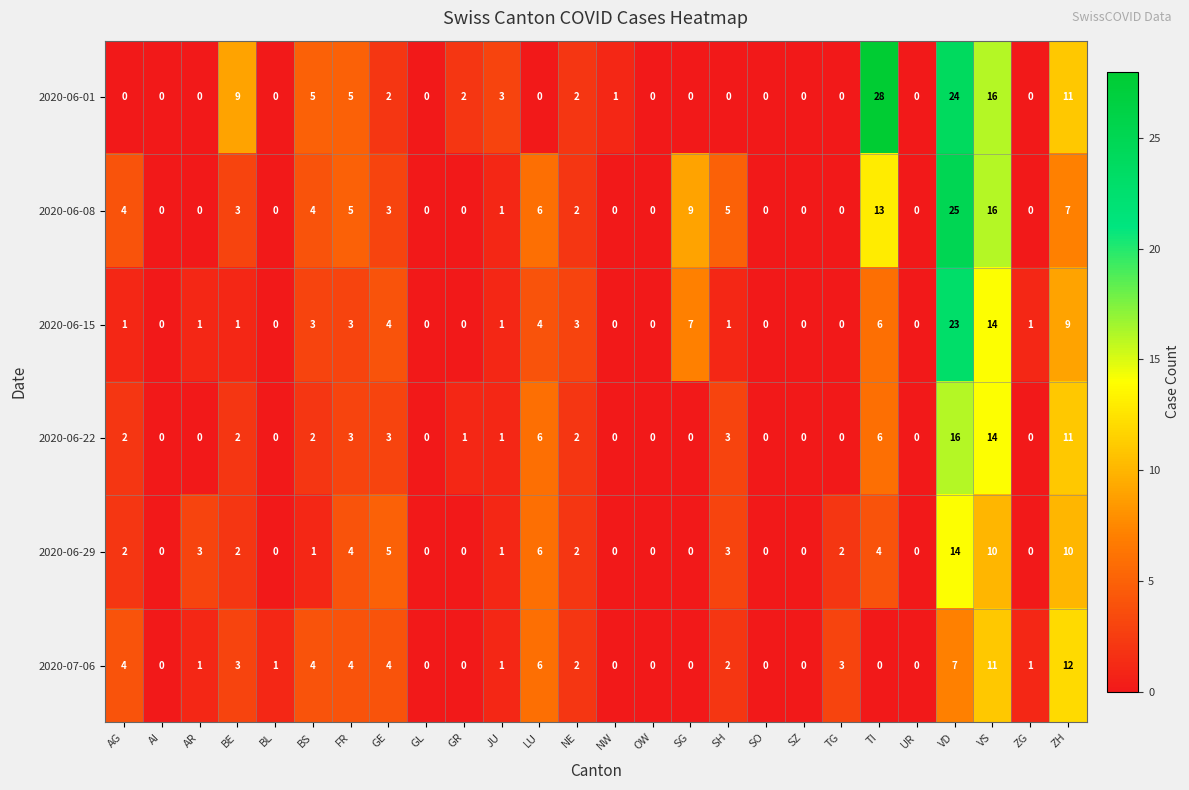

The value of 2020-06-08 at FR is 5. True or false?

True